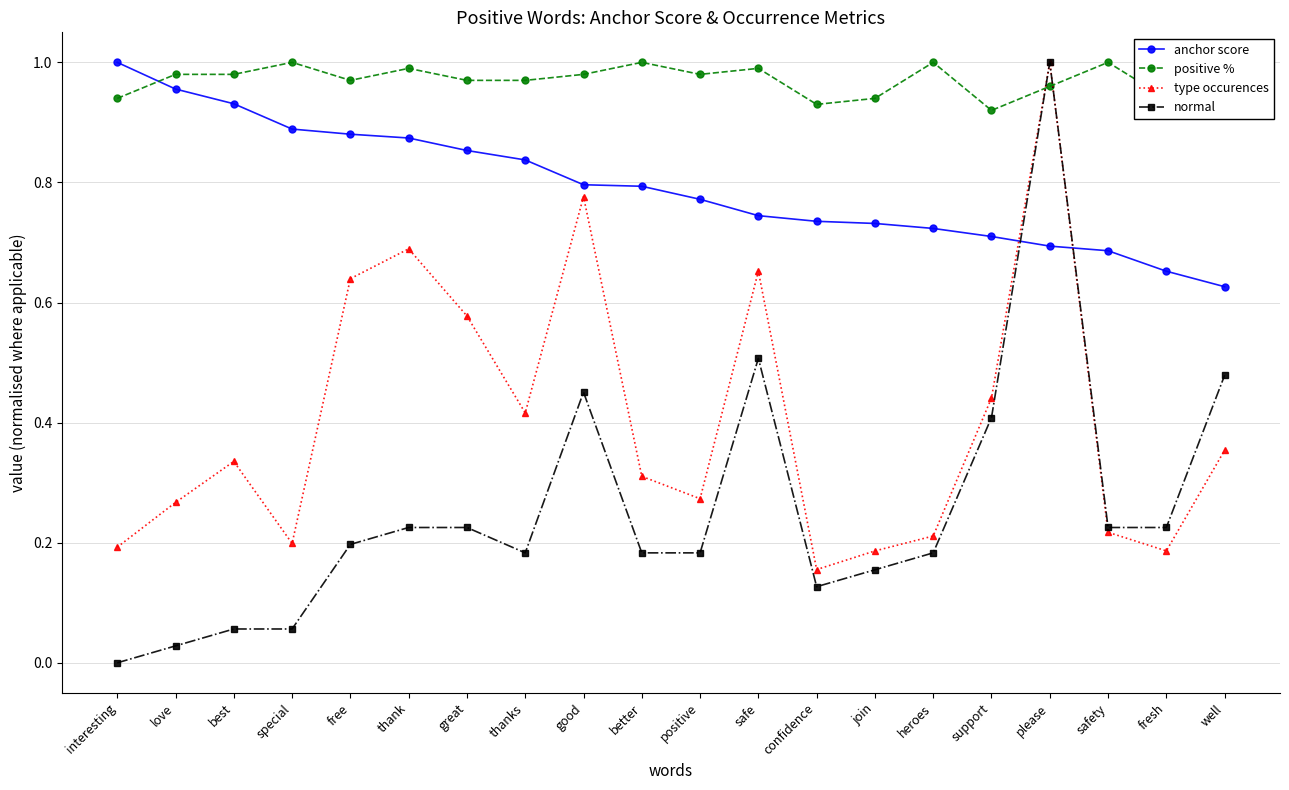

What are all the series names shown in the legend?

anchor score, positive %, type occurences, normal